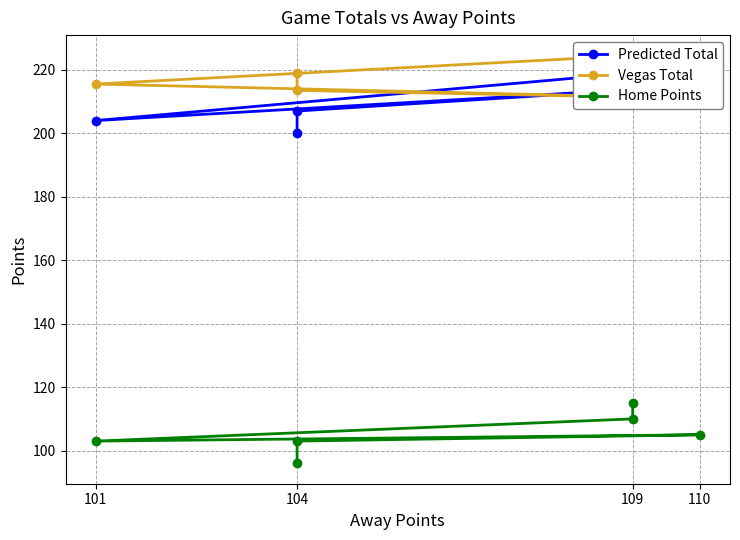

True or false: Home Points and Predicted Total intersect in this chart.

False